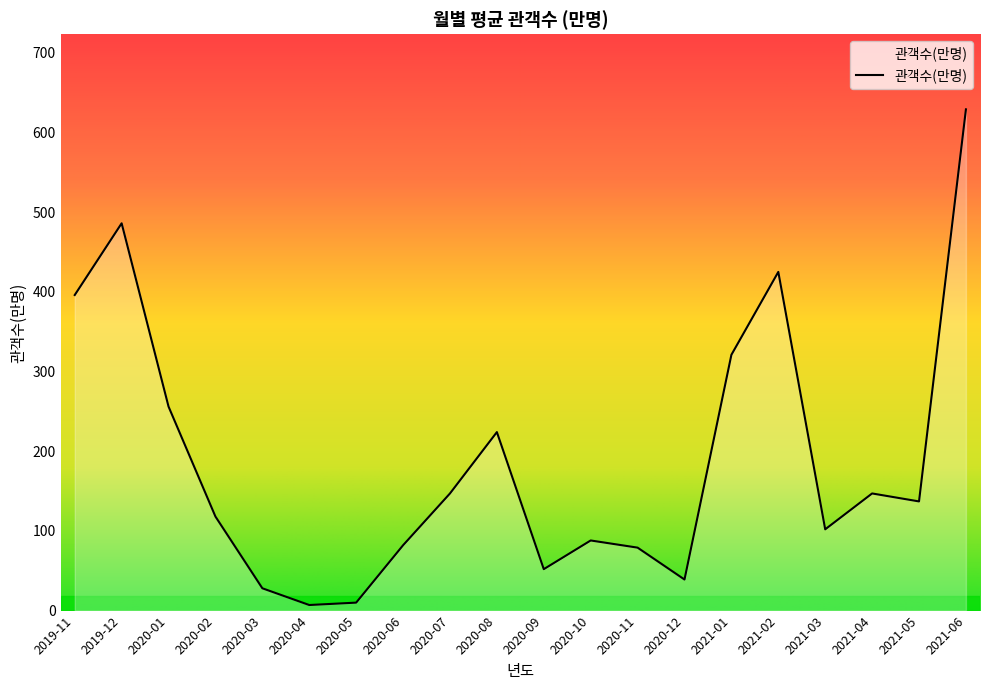

The chart shows a value of 177 at 2020-02. True or false?

False